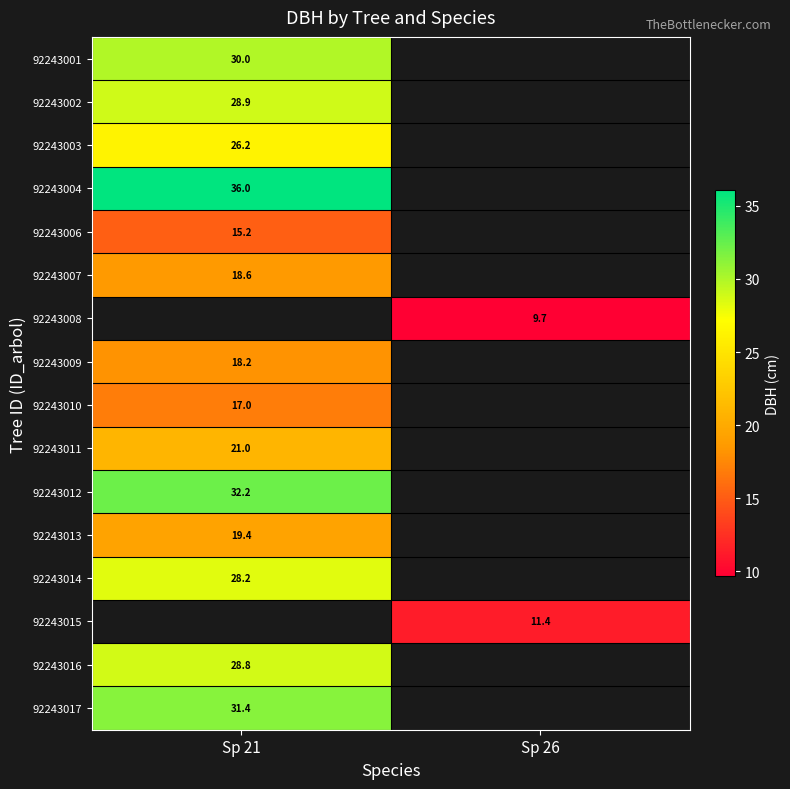

How many values in 92243008 are above zero?

1